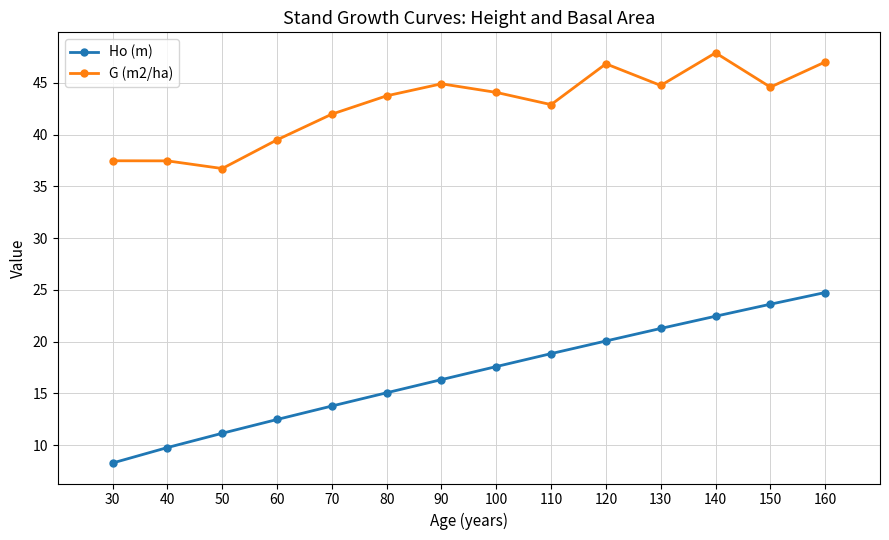

True or false: Ho (m) and G (m2/ha) intersect in this chart.

False